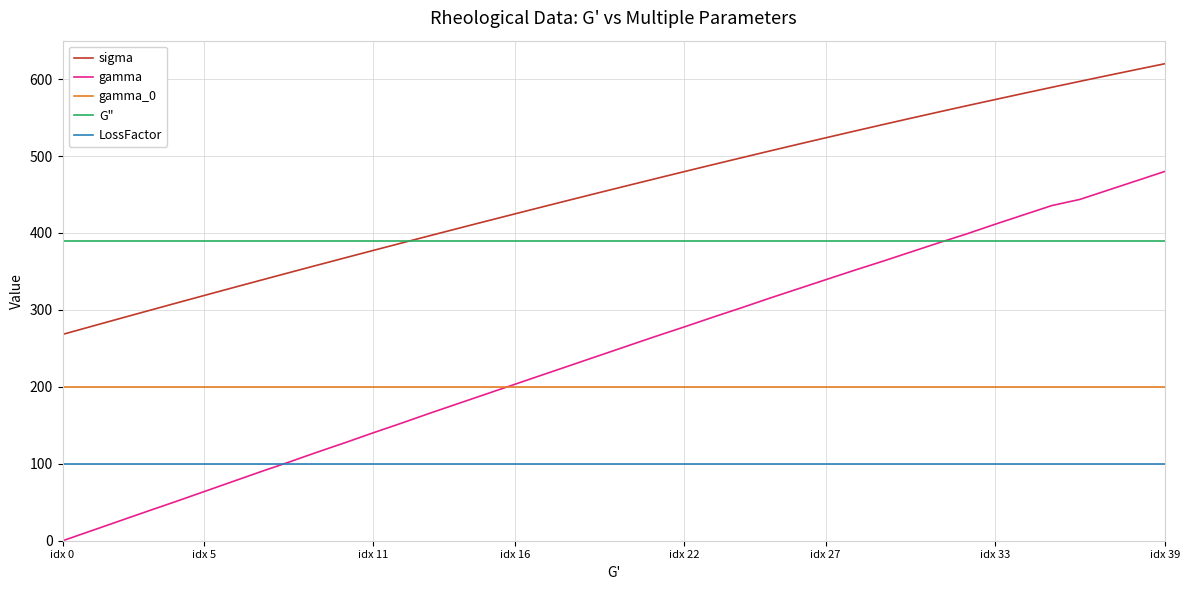

Which series has the largest range (max minus min)?

gamma